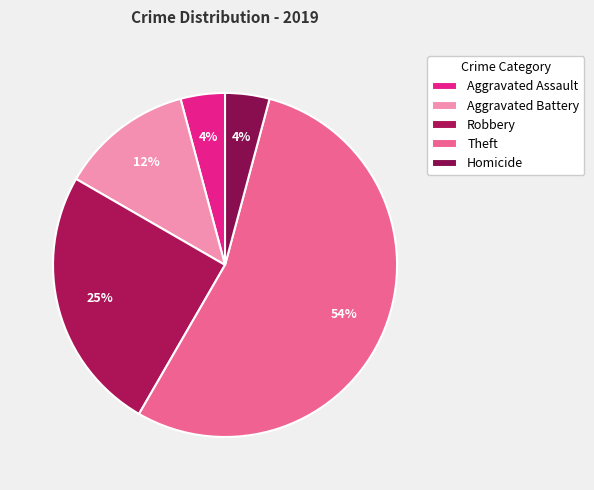

Count the number of slices in the pie.

5